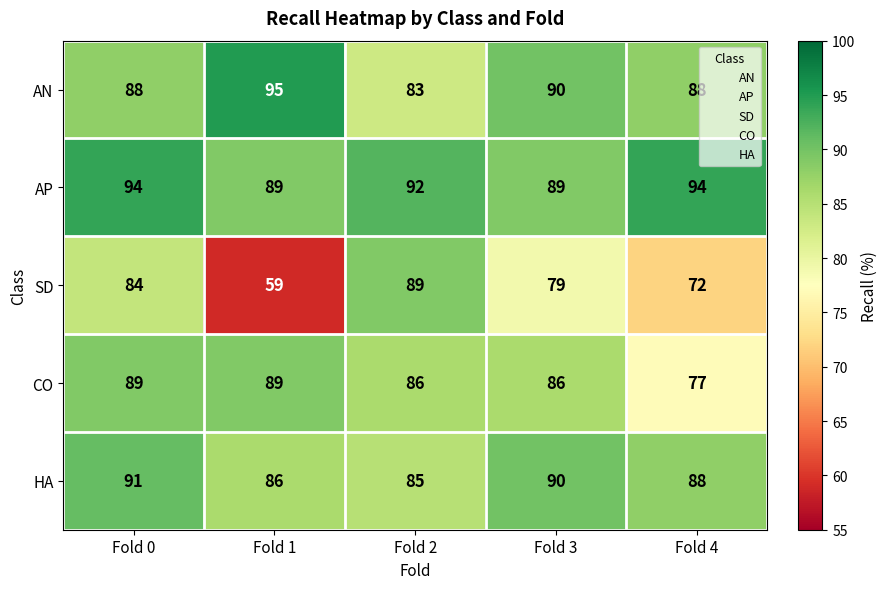

Reading left to right, list all the values displayed in this chart.

AN: Fold 0=88	Fold 1=95	Fold 2=83	Fold 3=90	Fold 4=88
AP: Fold 0=94	Fold 1=89	Fold 2=92	Fold 3=89	Fold 4=94
SD: Fold 0=84	Fold 1=59	Fold 2=89	Fold 3=79	Fold 4=72
CO: Fold 0=89	Fold 1=89	Fold 2=86	Fold 3=86	Fold 4=77
HA: Fold 0=91	Fold 1=86	Fold 2=85	Fold 3=90	Fold 4=88